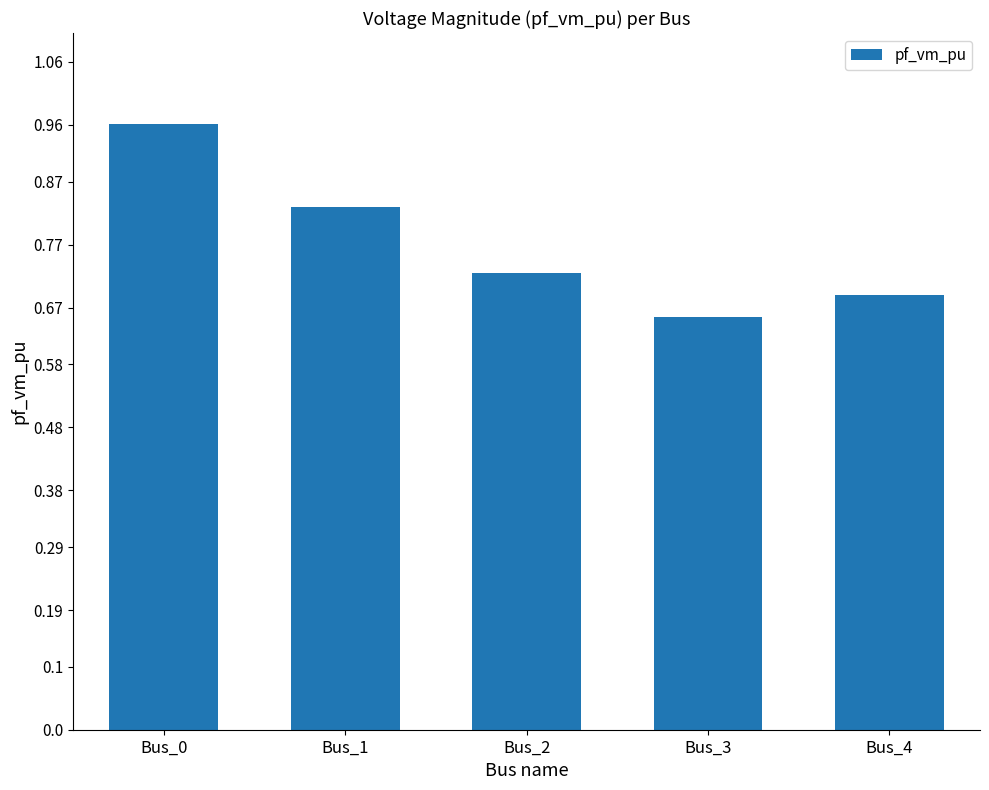

The value at Bus_4 is 0.7. True or false?

True